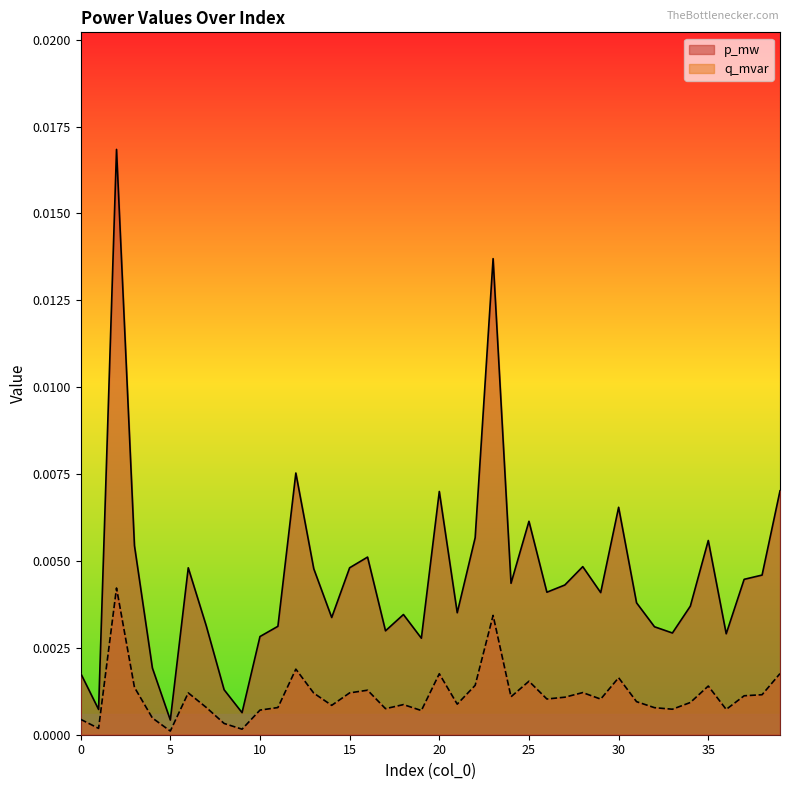

Rank the categories by q_mvar value from highest to lowest.

2, 23, 12, 39, 20, 30, 25, 22, 35, 3, 16, 28, 15, 6, 13, 38, 37, 24, 27, 26, 29, 31, 34, 21, 18, 14, 7, 11, 32, 17, 33, 36, 10, 19, 4, 0, 8, 1, 9, 5